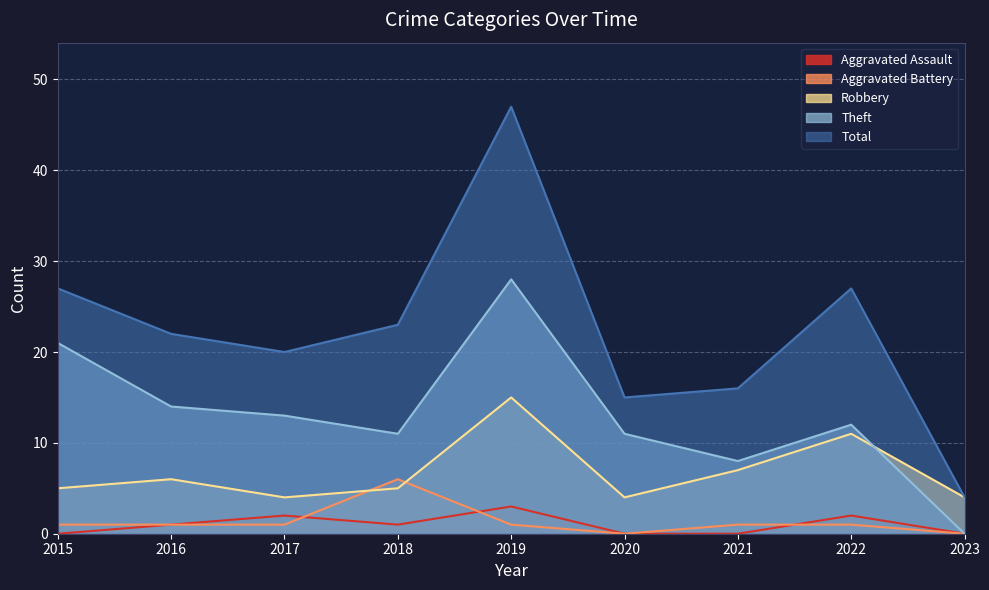

Where is the first local maximum for Total?

2019